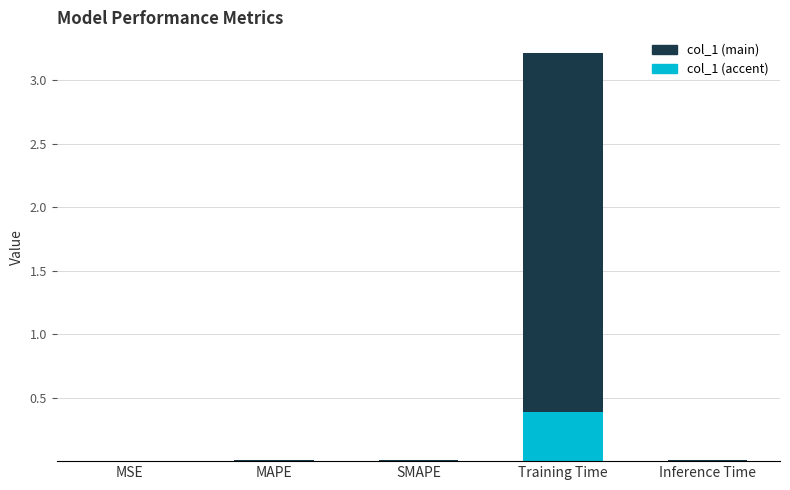

What is the total value across all series at Training Time?

3.2